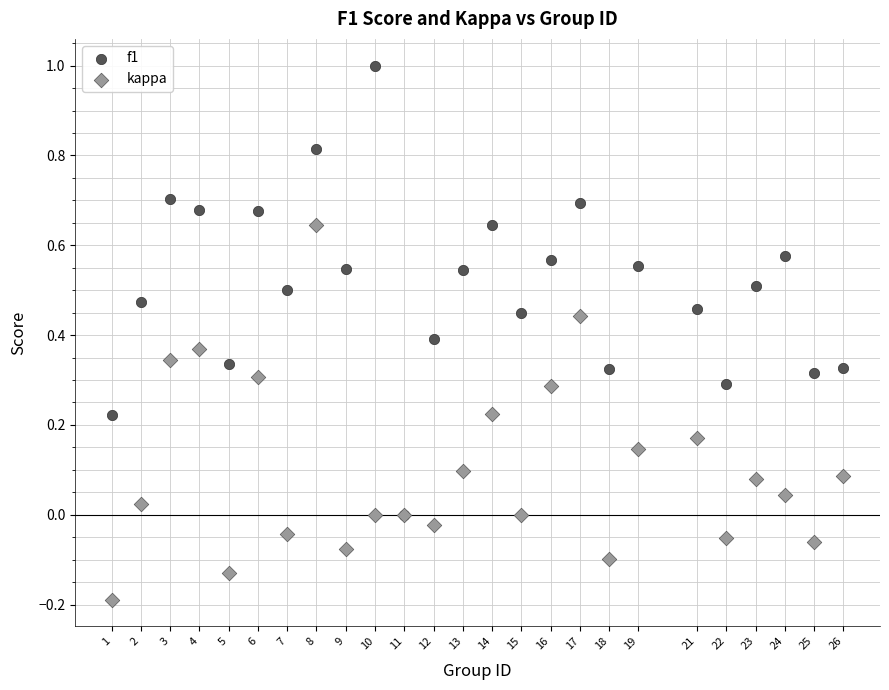

Which series contains the highest Y value?

f1